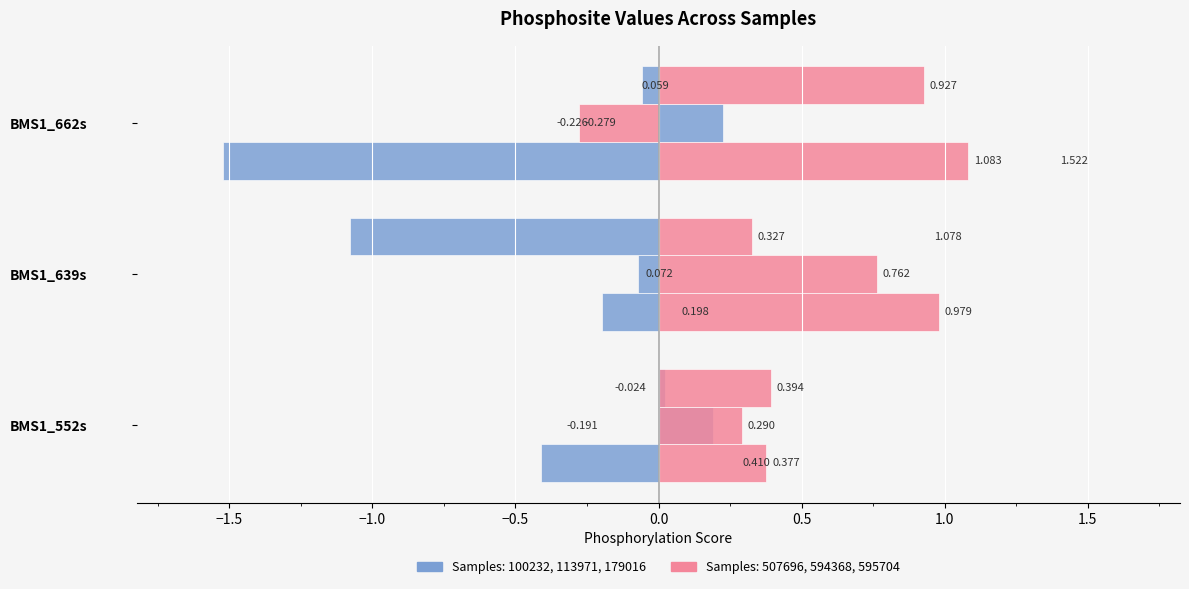

What is the value of the Sample 507696 bar at the 2nd from the left?

1.0